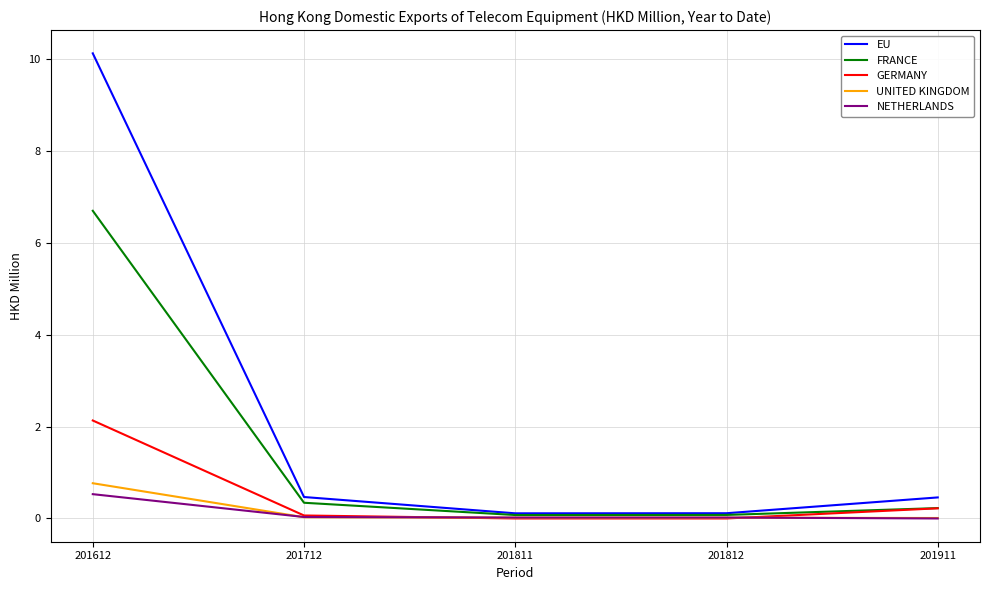

At which label does EU reach its peak?

201612